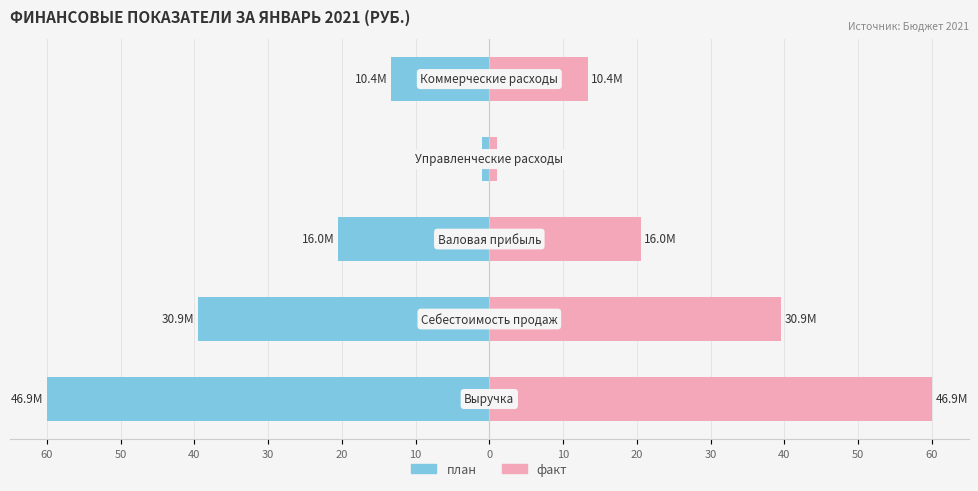

Does the chart contain stacked bars?

No